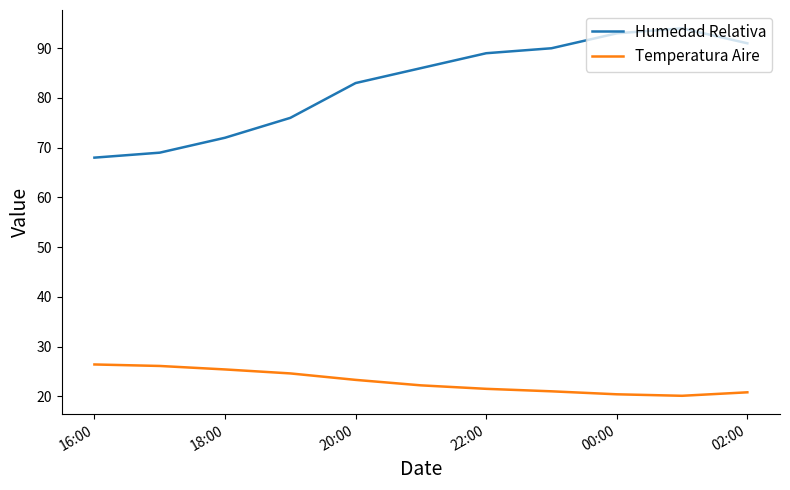

True or false: Humedad Relativa and Temperatura Aire cross at least once.

False